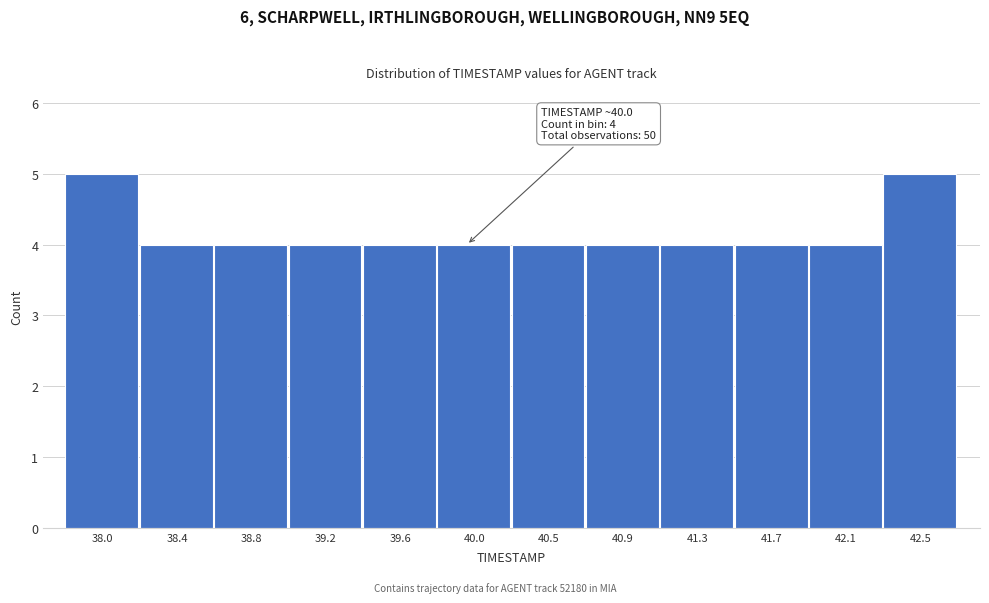

Reading left to right, transcribe all the data shown in this chart.

38.0=5	38.4=4	38.8=4	39.2=4	39.6=4	40.0=4	40.5=4	40.9=4	41.3=4	41.7=4	42.1=4	42.5=5